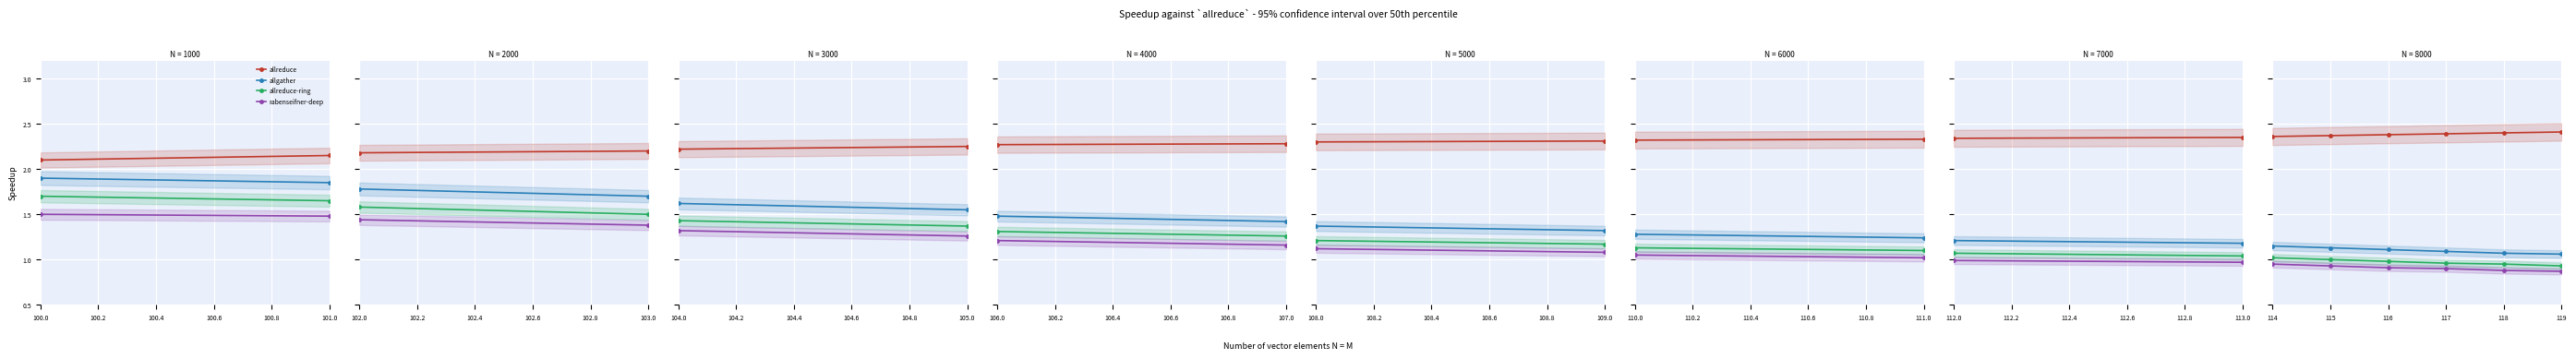

What position from the right is 100.2?

5